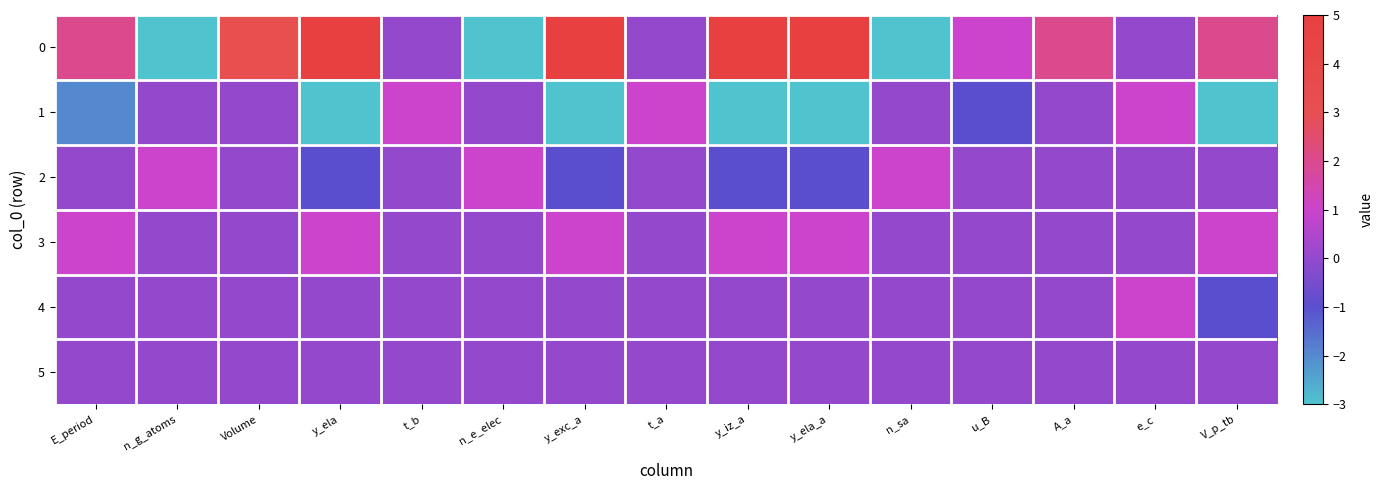

Between n_g_atoms and Volume, which is larger?

Volume